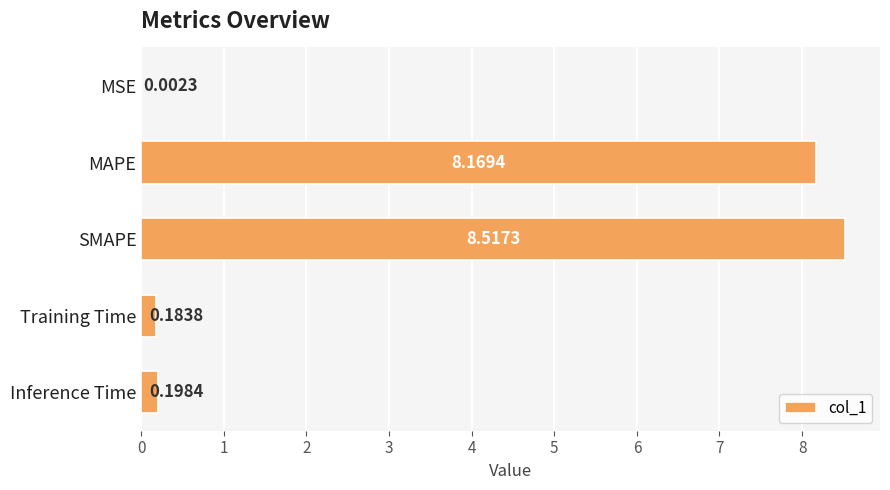

At which label is the value closest to 4?

Inference Time